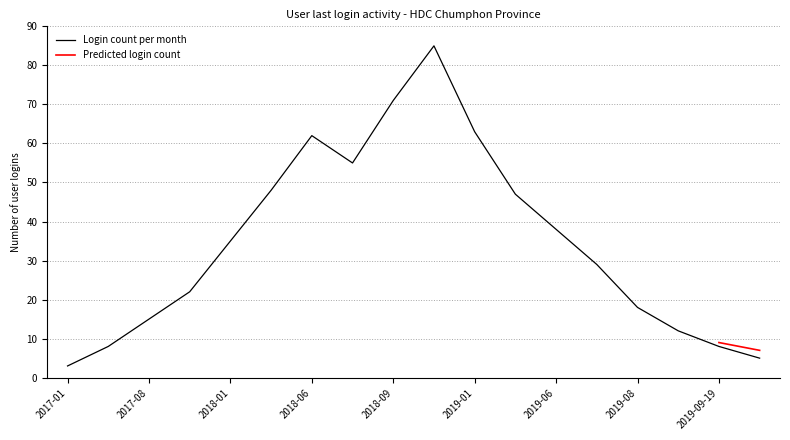

Where is the data nearest to the value 44?

2019-03